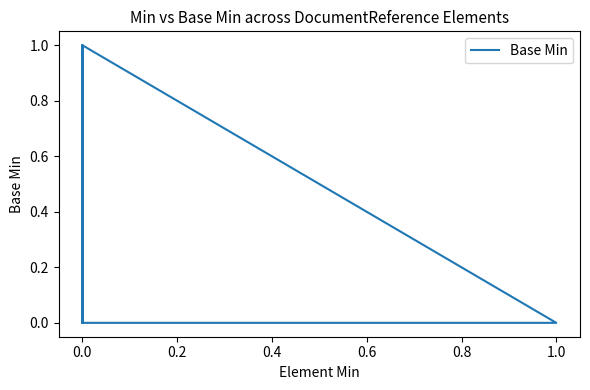

The chart shows a value of 0 at 0.0. True or false?

True